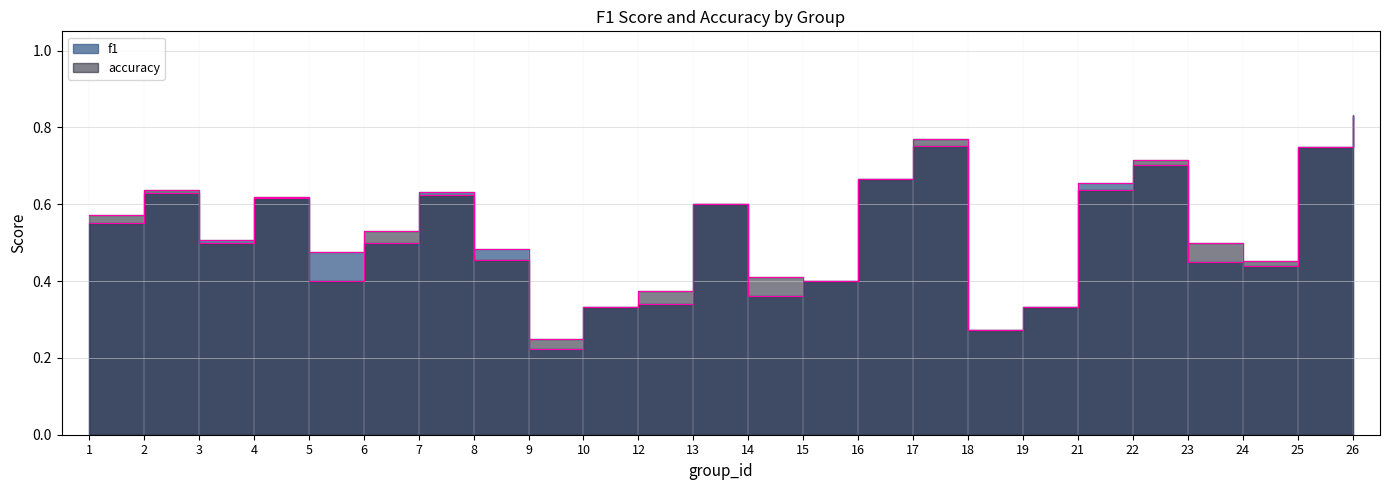

At 2, list the series in order from smallest to largest.

f1, accuracy